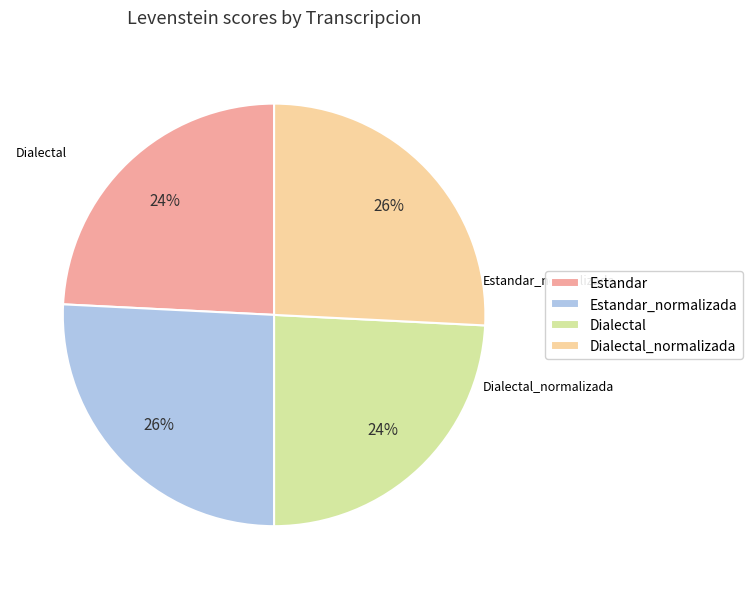

Count the number of slices in the pie.

4